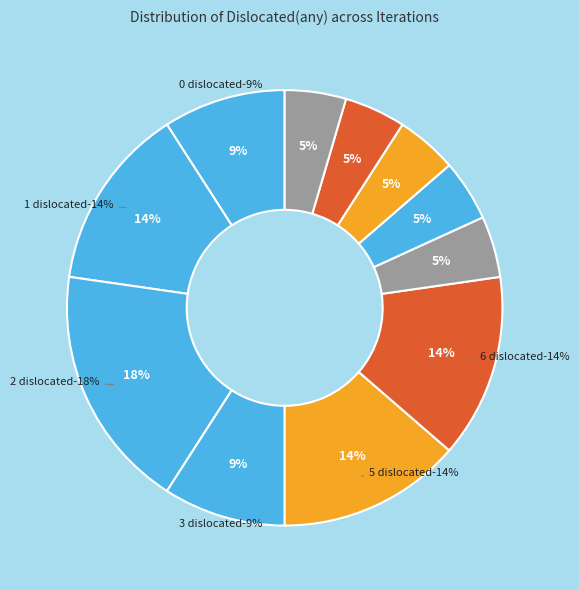

How many segments does this pie chart have?

11